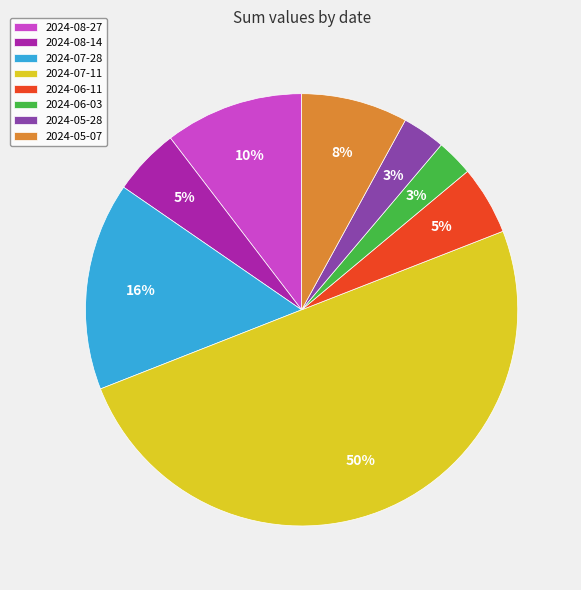

What is the ratio of the value at 2024-07-28 to the value at 2024-05-07?

2.0